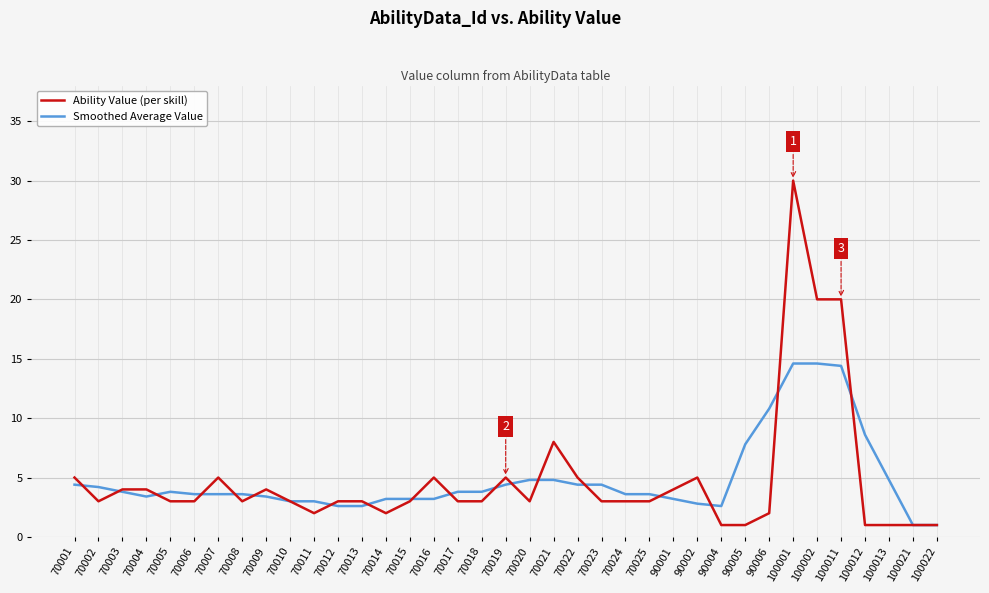

Does the chart display data point markers on the line(s)?

No